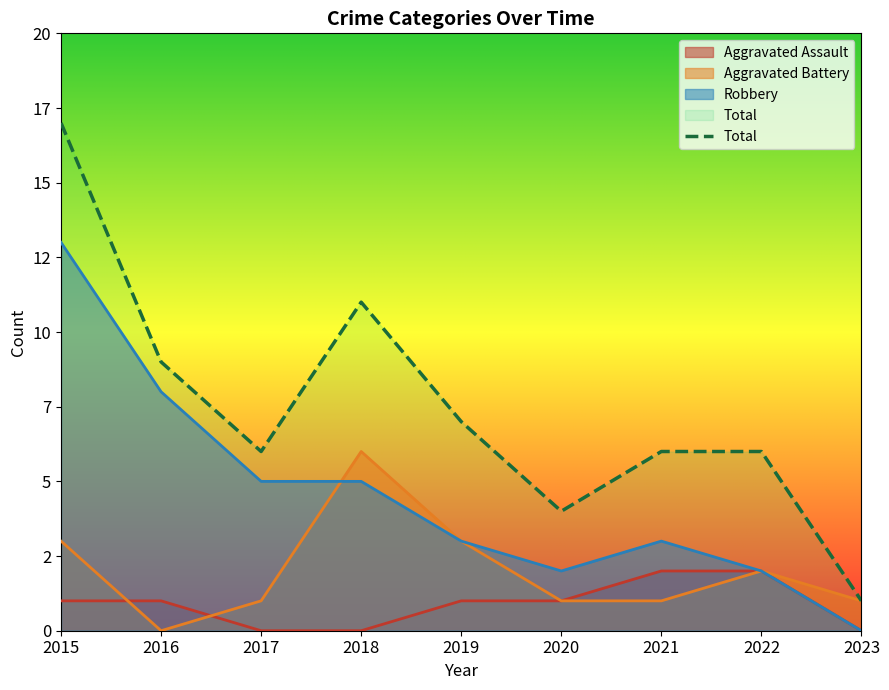

What is the average value?

7